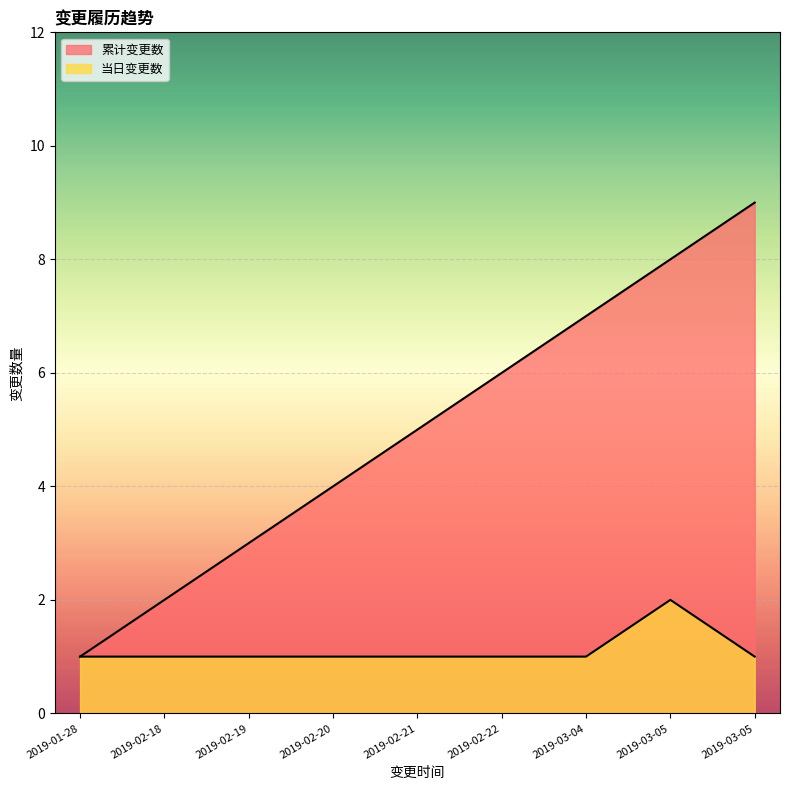

At how many categories does at least one series exceed 7?

2